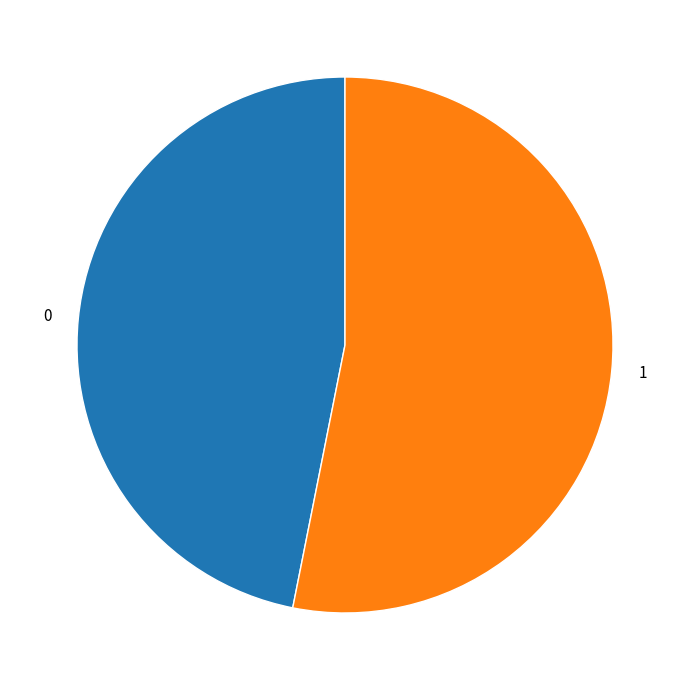

What is the ratio of the value at 1 to the value at 0?

1.1